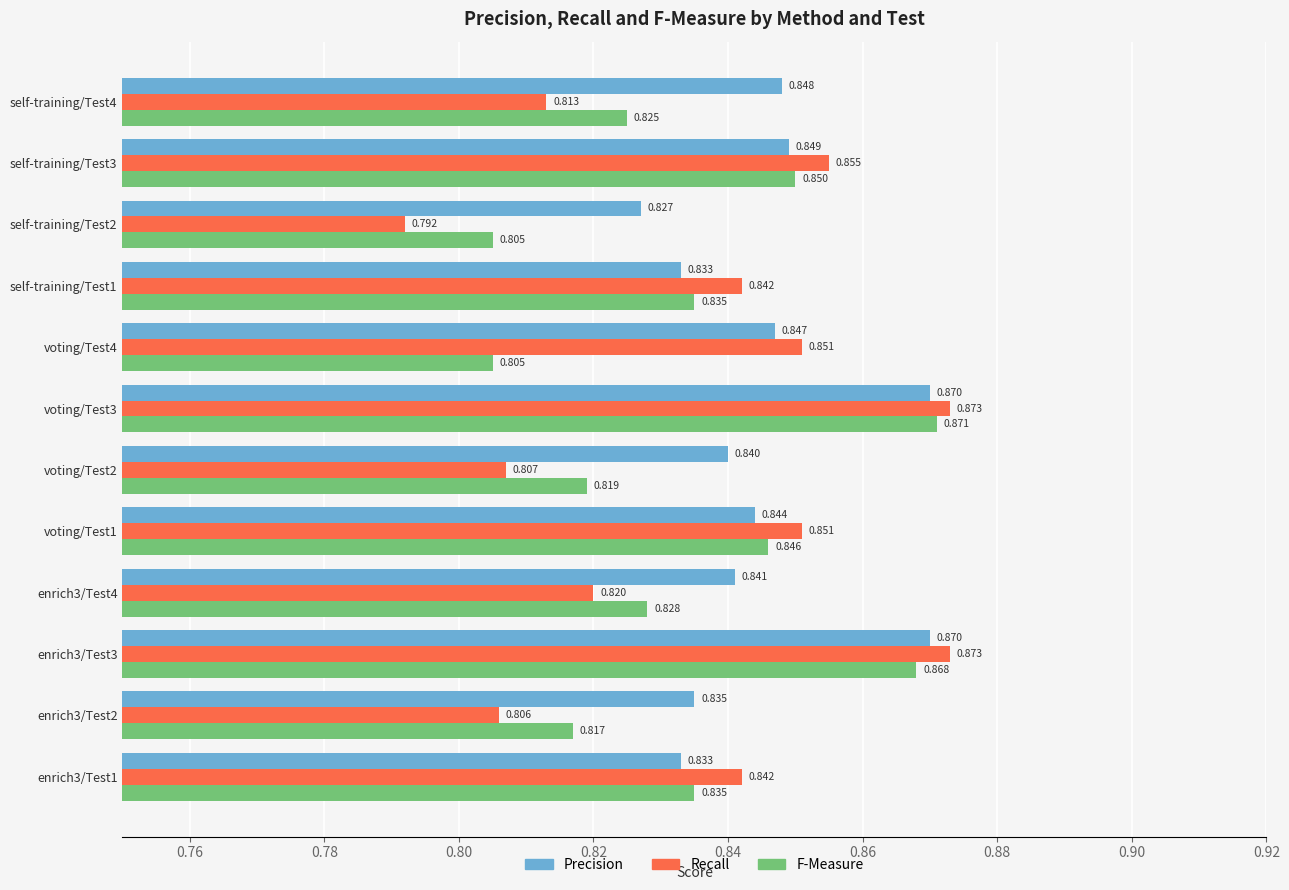

Which series has the largest range (max minus min)?

Recall